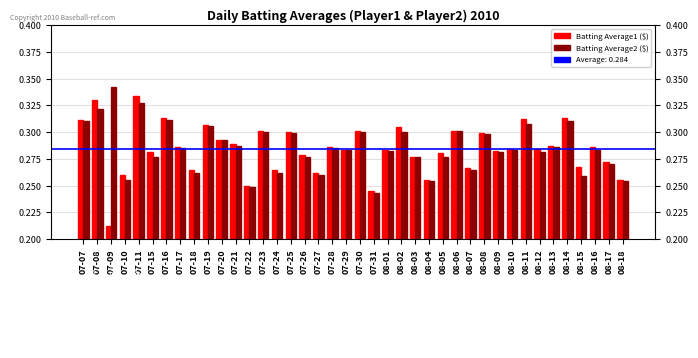

How many groups of bars are there?

40